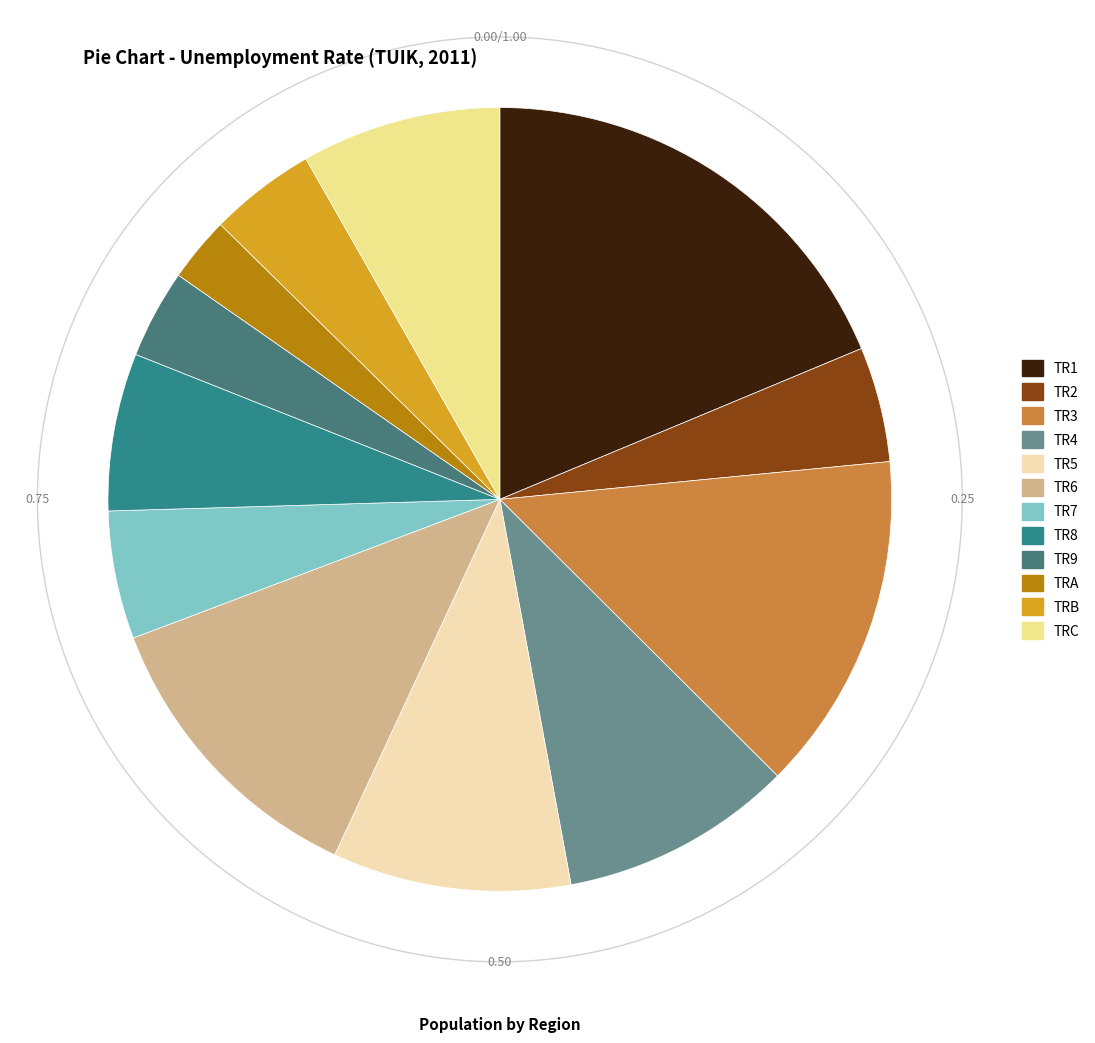

To the nearest percent, what is the combined percentage of TRA and TR1?

21%